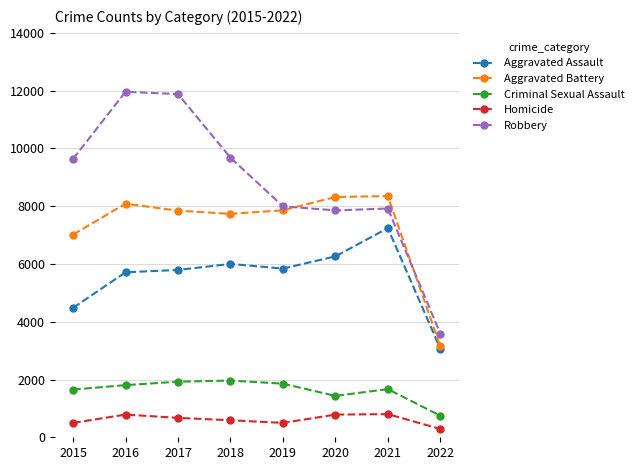

True or false: Robbery and Aggravated Assault intersect in this chart.

False